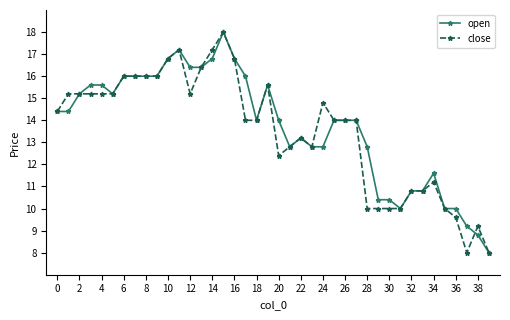

What is the sum of all open values?

548.8